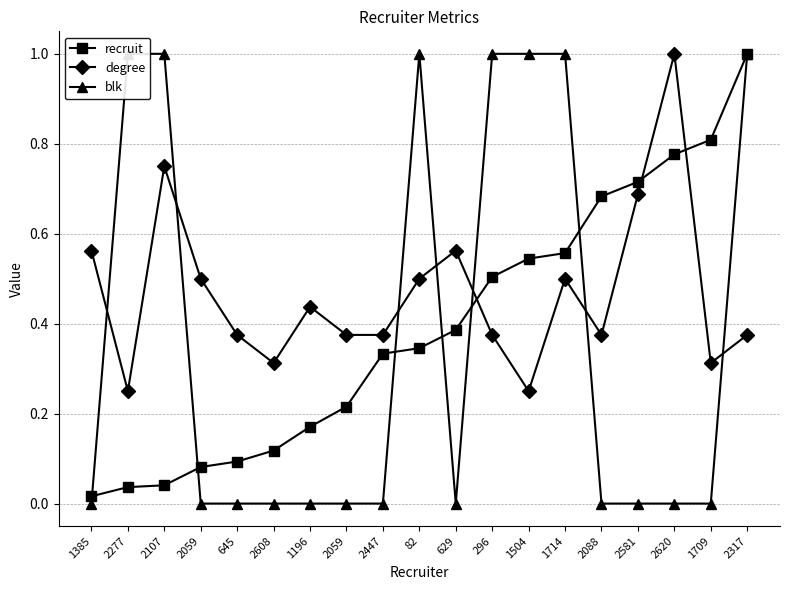

How many times do blk and degree cross each other?

7